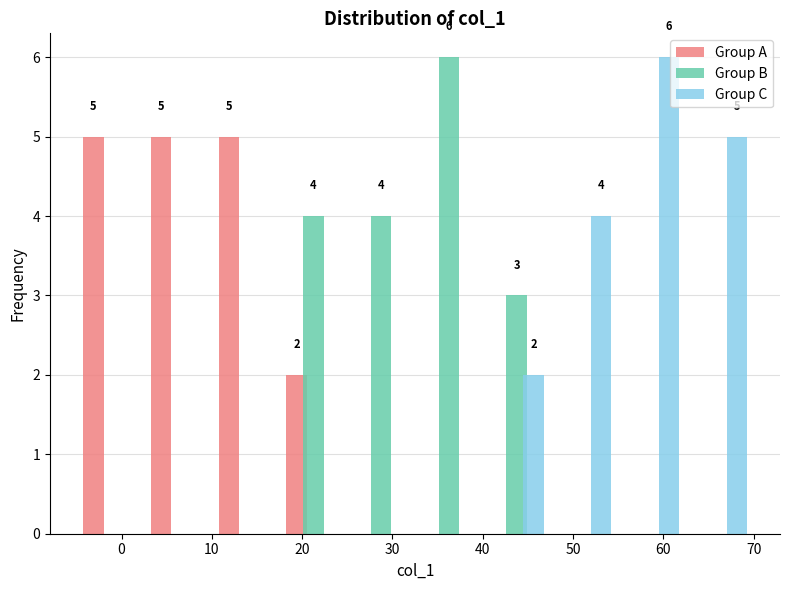

In the Group B series, which range on the x-axis has the tallest bar?

32.5 to 40.0